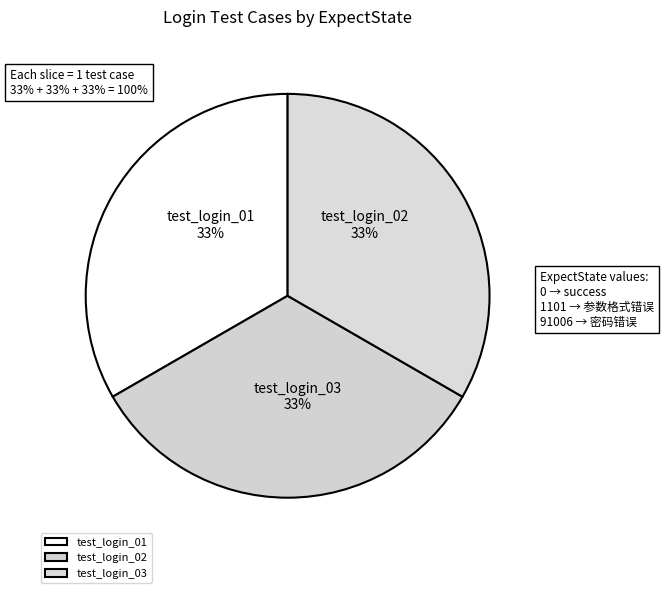

True or false: test_login_02 accounts for 14% of the total.

False